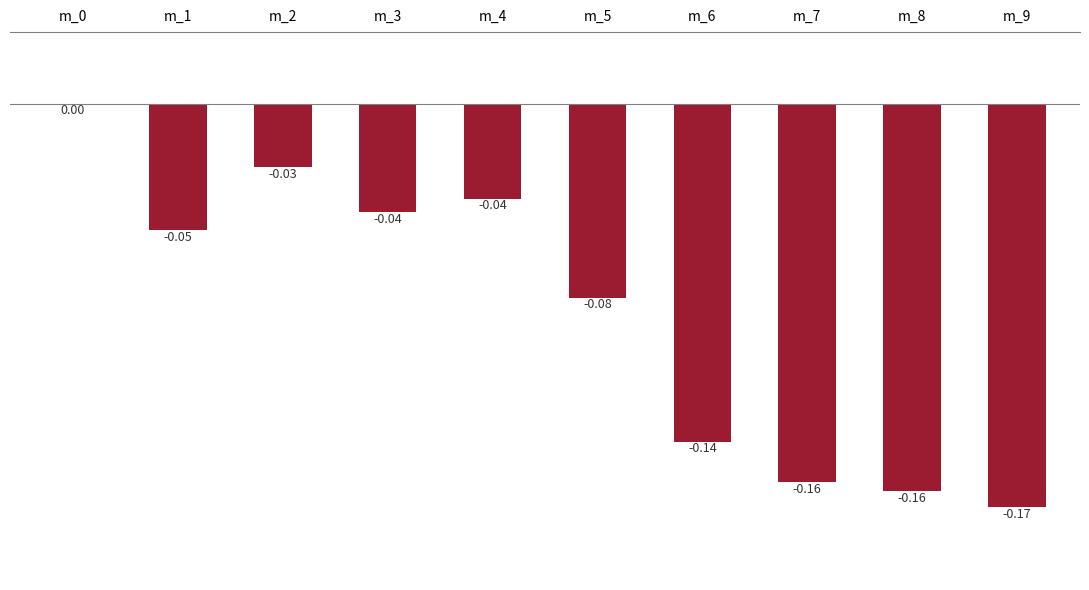

What is the sum of all values?

-0.9